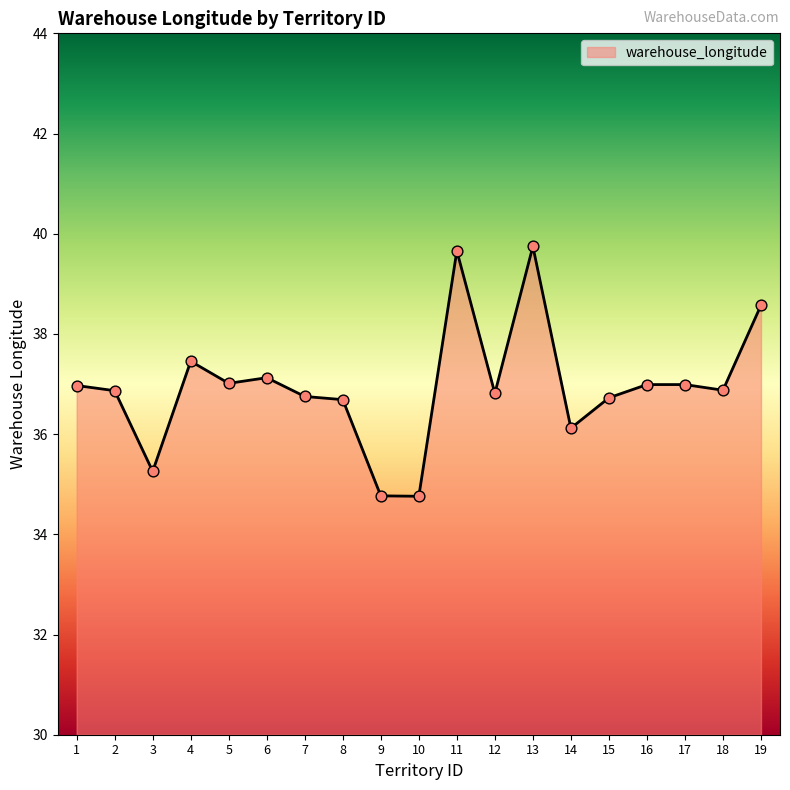

What is the ratio of the value at 18 to the value at 12?

1.0